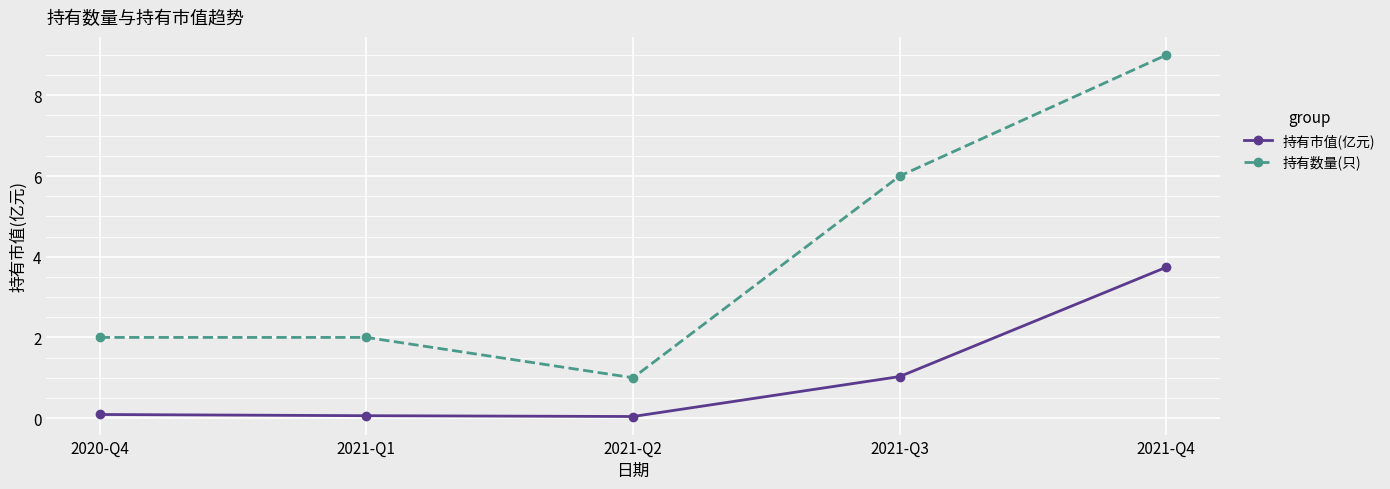

Between 2020-Q4 and 2021-Q2, which series saw the biggest shift?

持有数量(只)